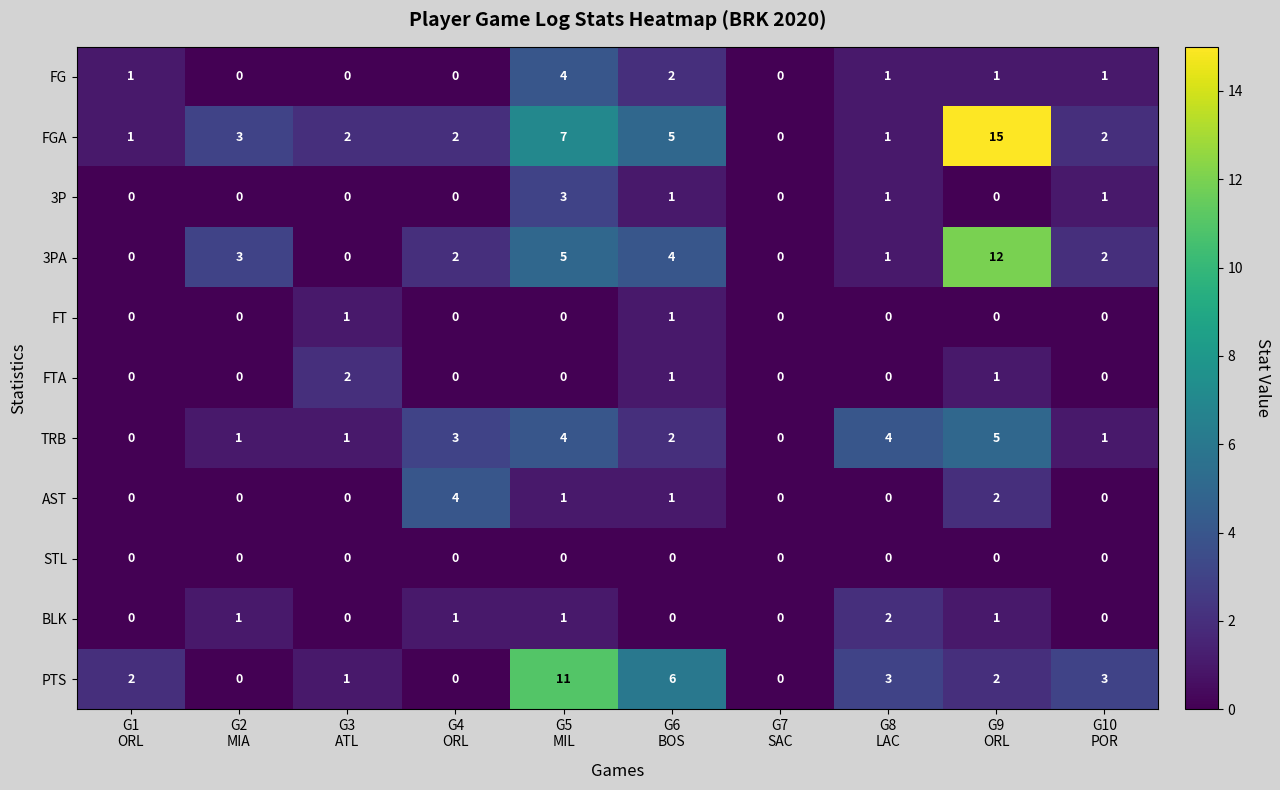

Which series has the largest total across all categories?

FGA